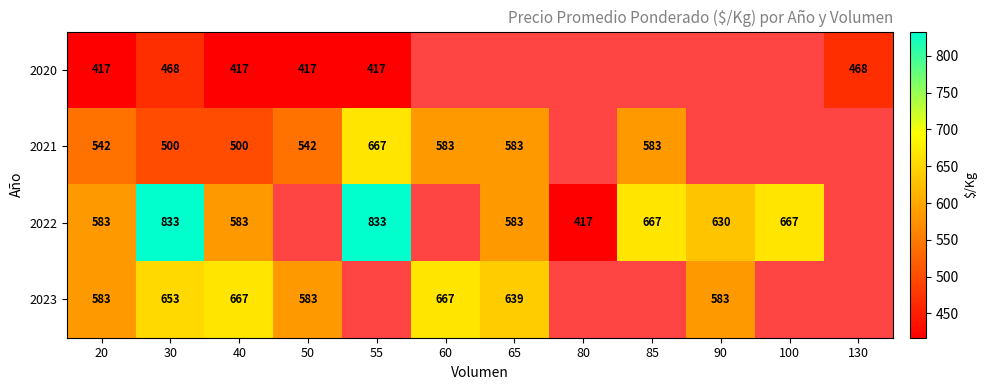

Count the number of data series in this chart.

4